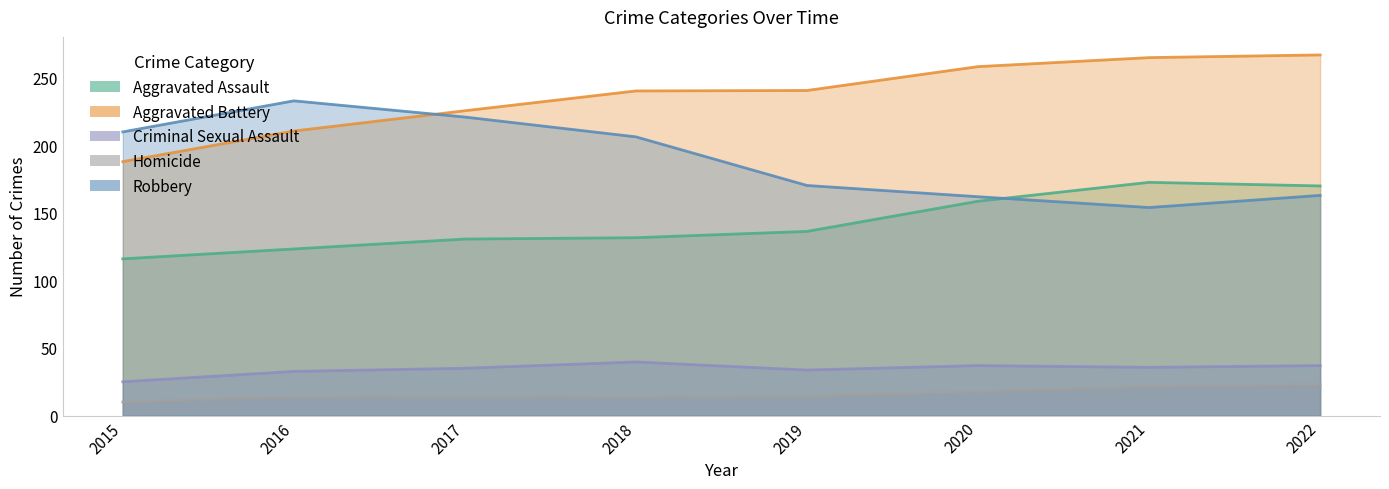

How many values in the Aggravated Assault series are below 138?

4